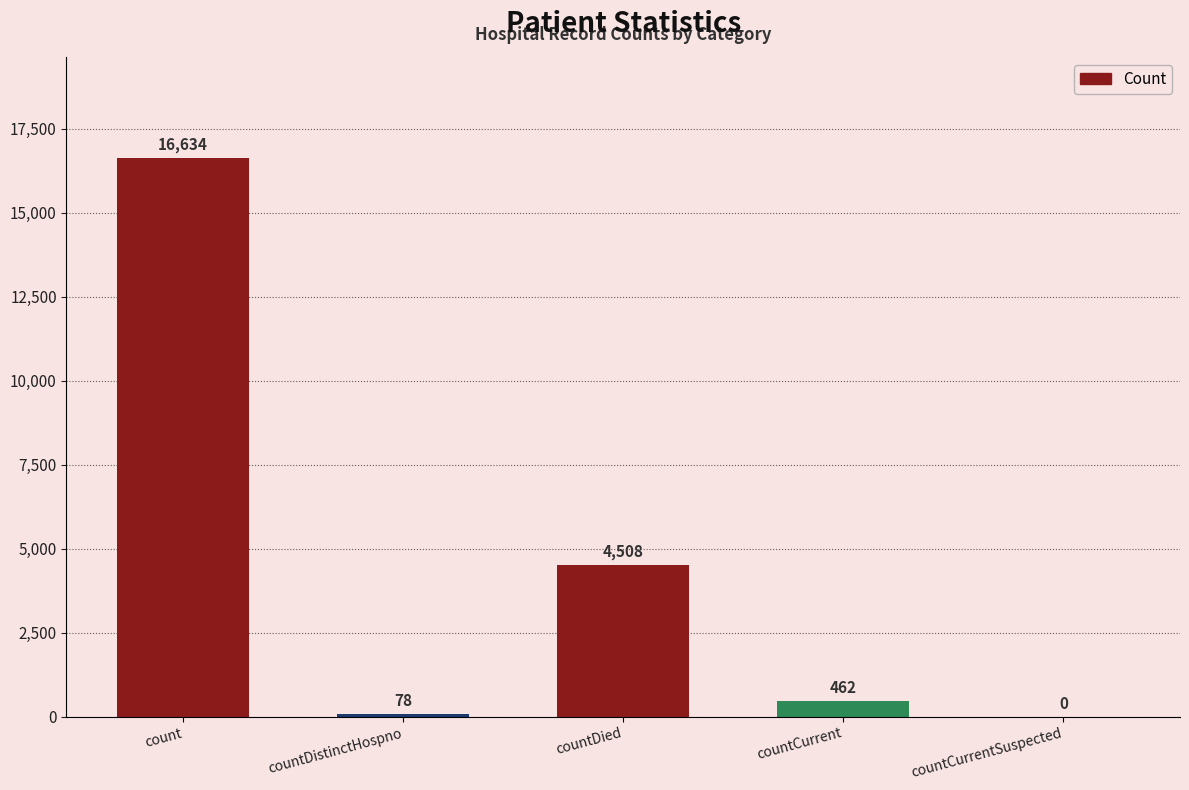

Reading right to left, transcribe all the data shown in this chart.

countCurrentSuspected=0	countCurrent=462	countDied=4508	countDistinctHospno=78	count=16634